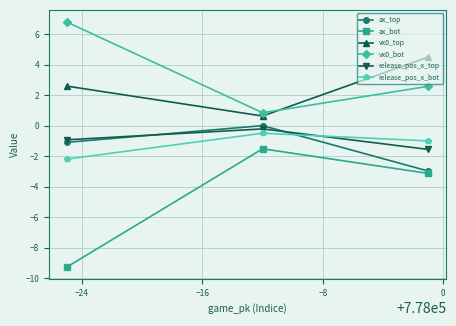

What is the value of the release_pos_x_bot point at the 1st from the left?

-2.2